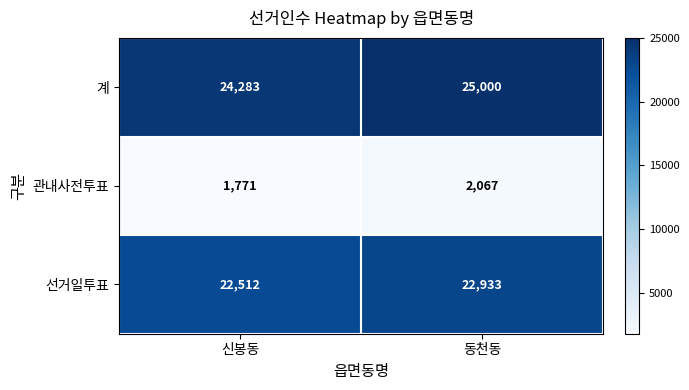

What is the difference between the maximum and minimum values in the 관내사전투표 series?

296